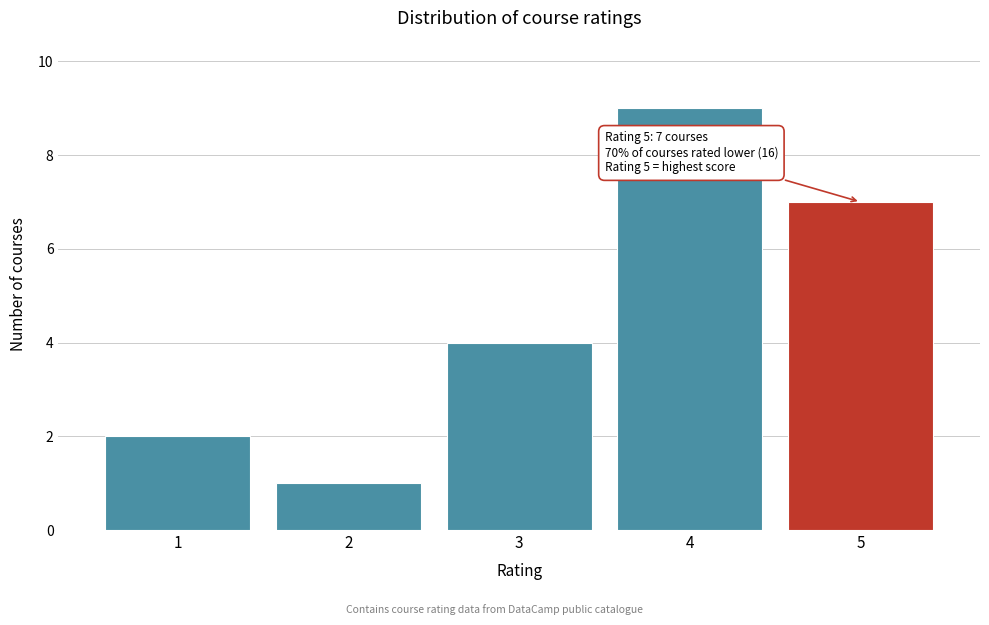

Reading left to right, list all the values displayed in this chart.

1=2	2=1	3=4	4=9	5=7